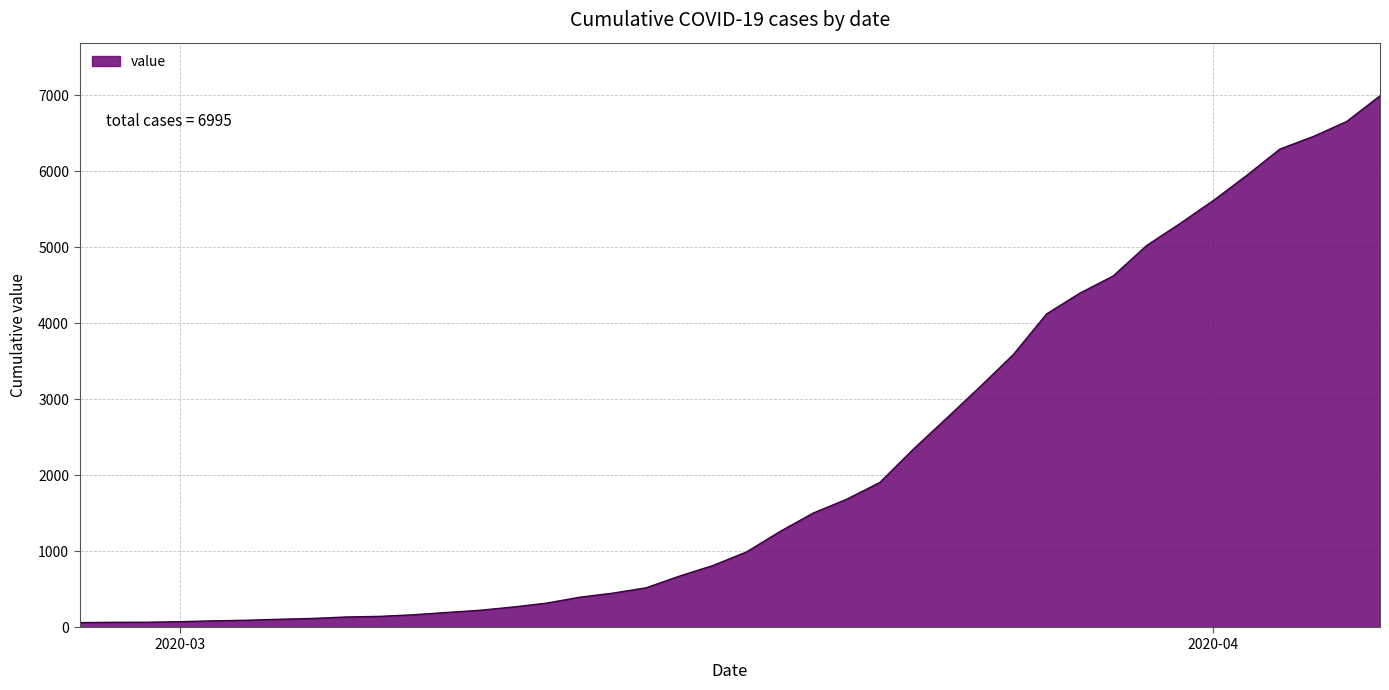

What is the greatest value displayed?

6995